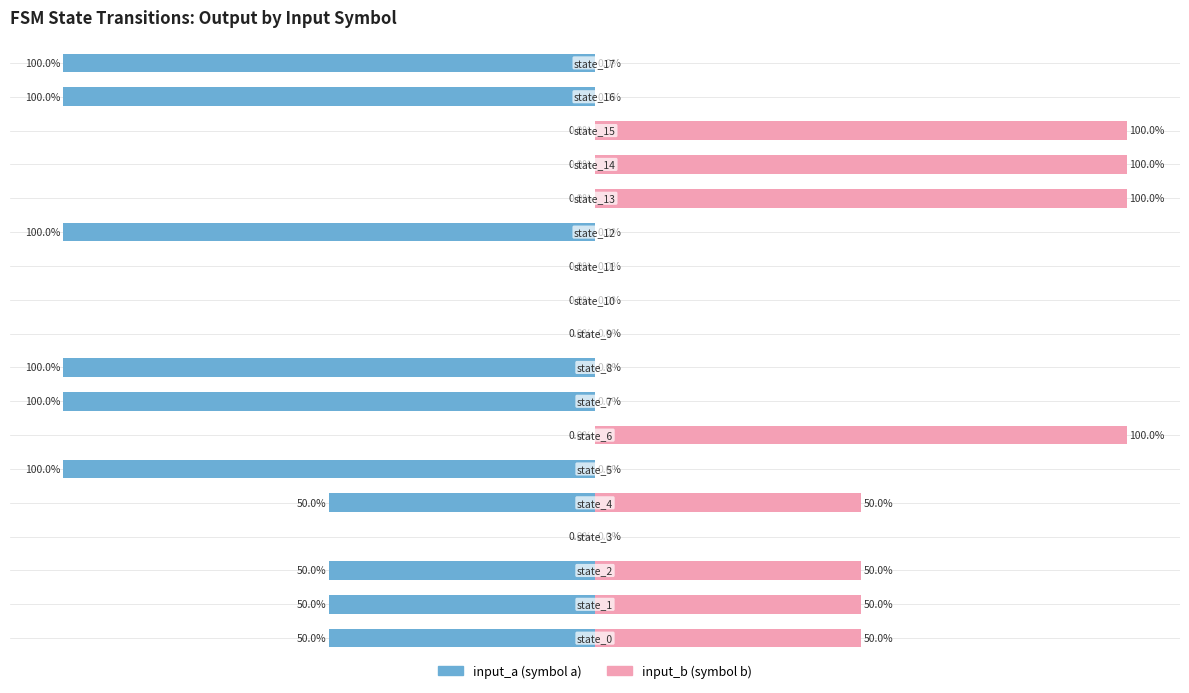

How many data points in input_a are less than -50?

6